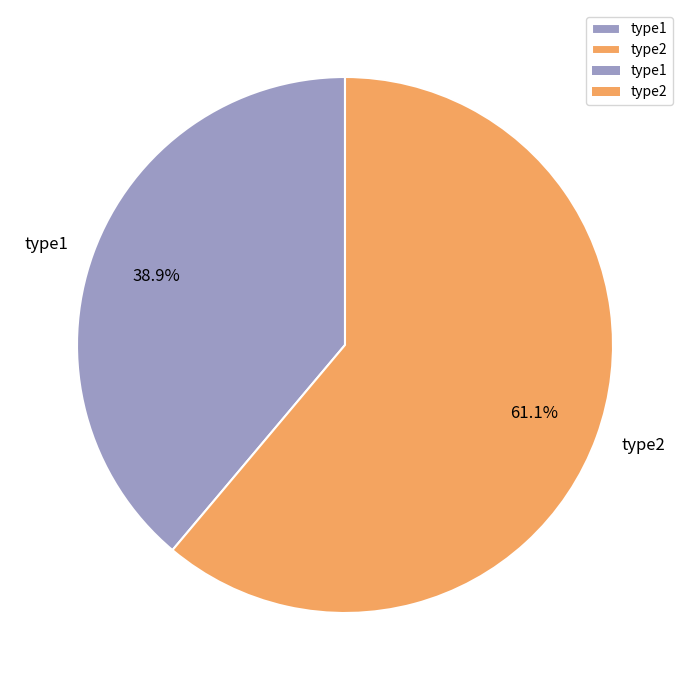

Rank the categories by value from highest to lowest.

type2, type1